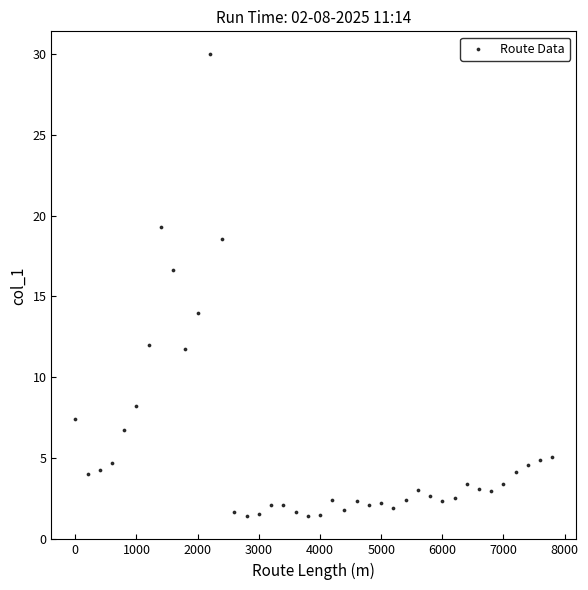

What Y value in the scatter plot is closest to 15?

14.0